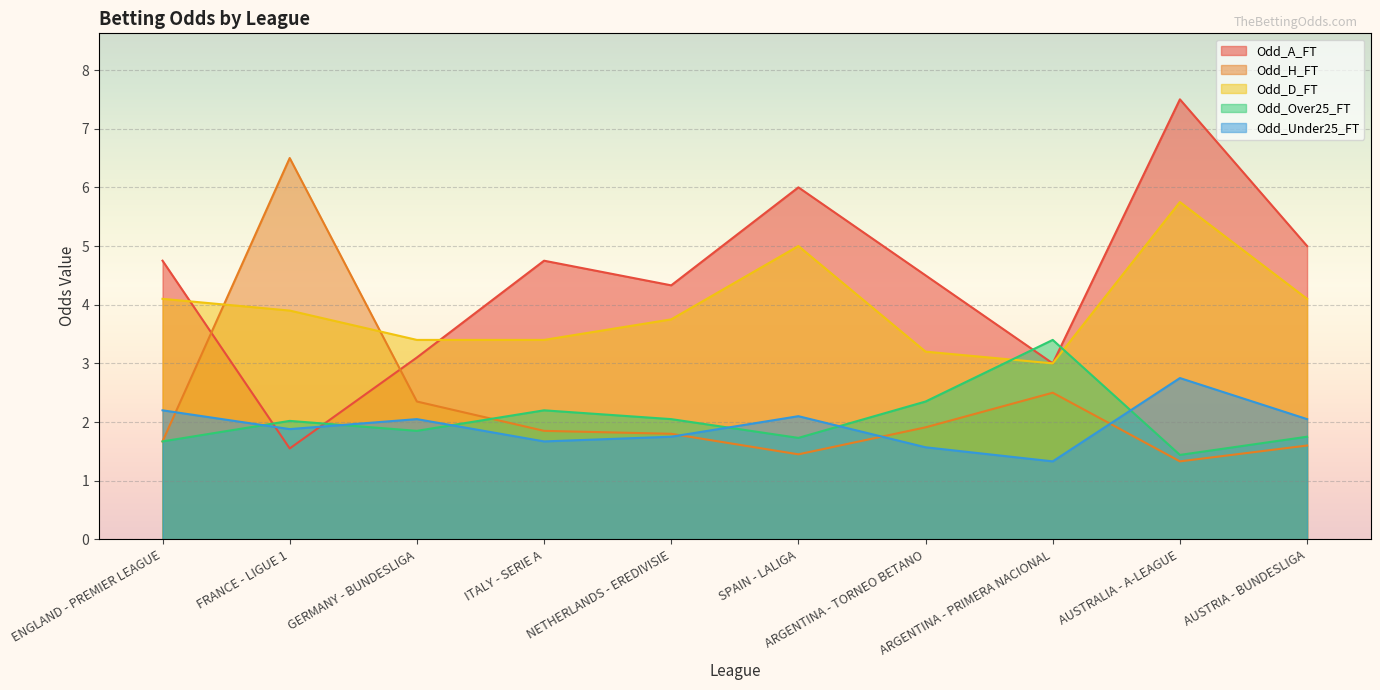

How many interior local peaks does the Odd_H_FT series have?

2